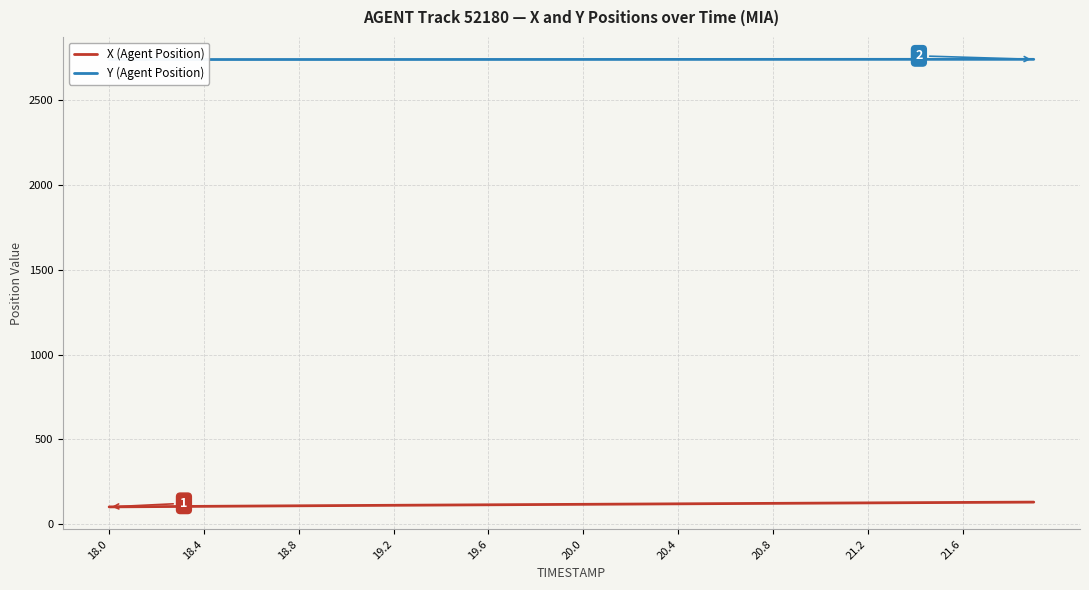

What is the difference between the second highest and second lowest values in the X (Agent Position) series?

26.7